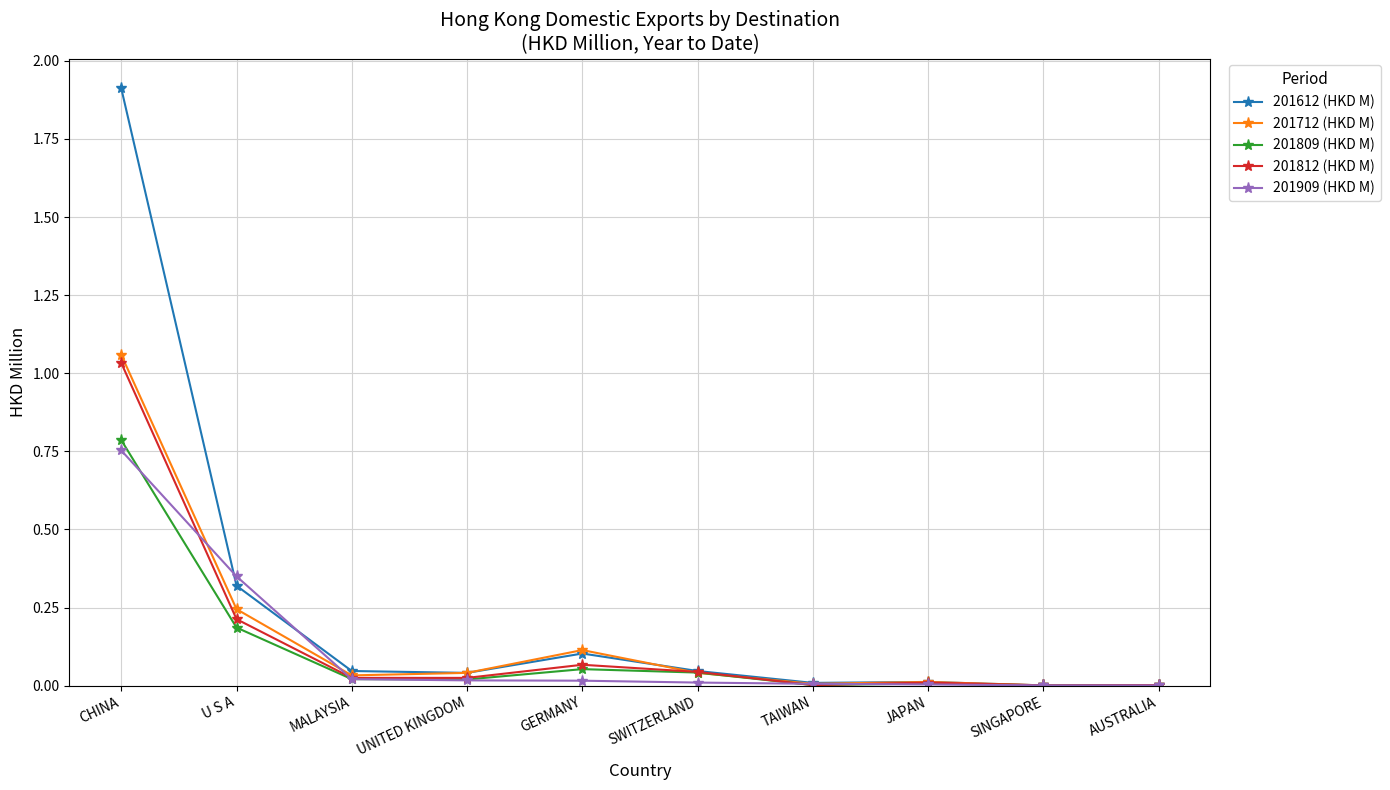

What is the greatest value displayed?

1.9